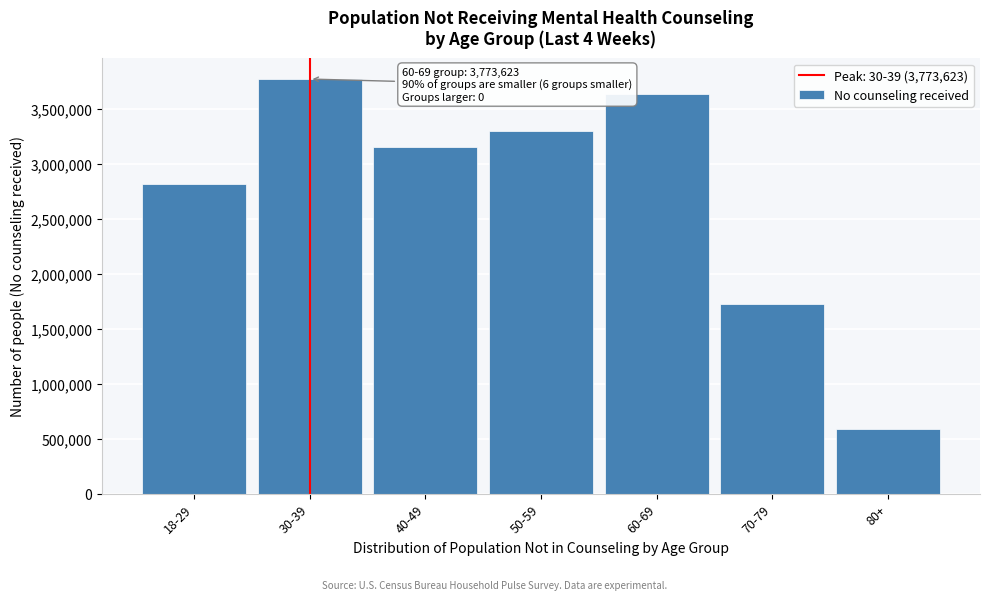

Reading right to left, what are all the values shown in this chart?

80+=589552	70-79=1725909	60-69=3638263	50-59=3297705	40-49=3155733	30-39=3773623	18-29=2817459